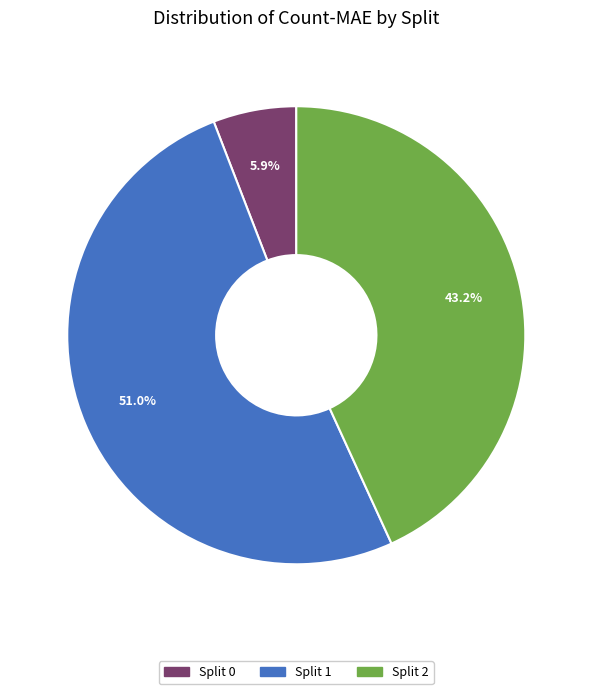

What percentage is NOT represented by Split 2?

56.8%